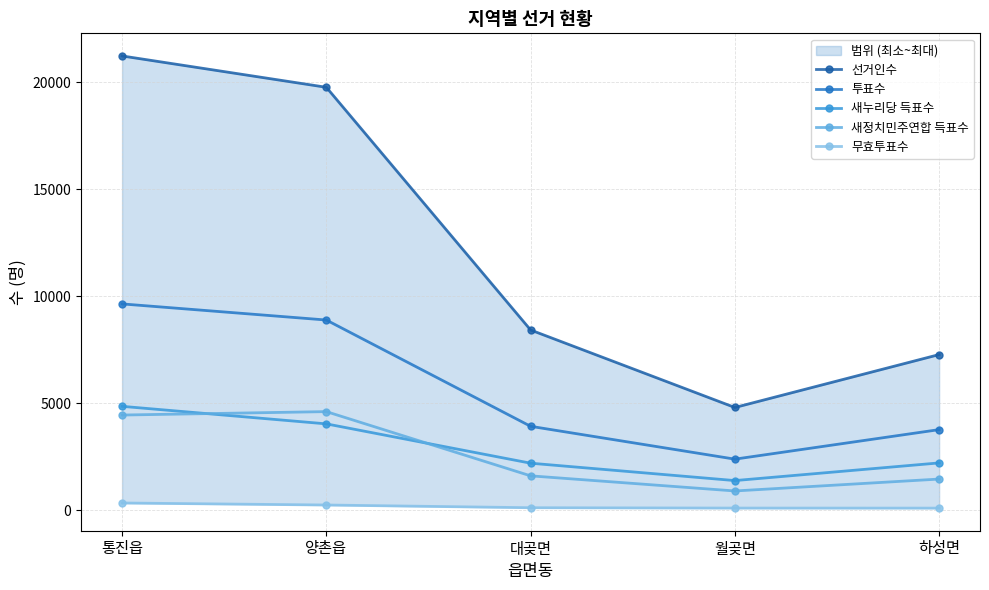

What is the sum of all 무효투표수 values?

899